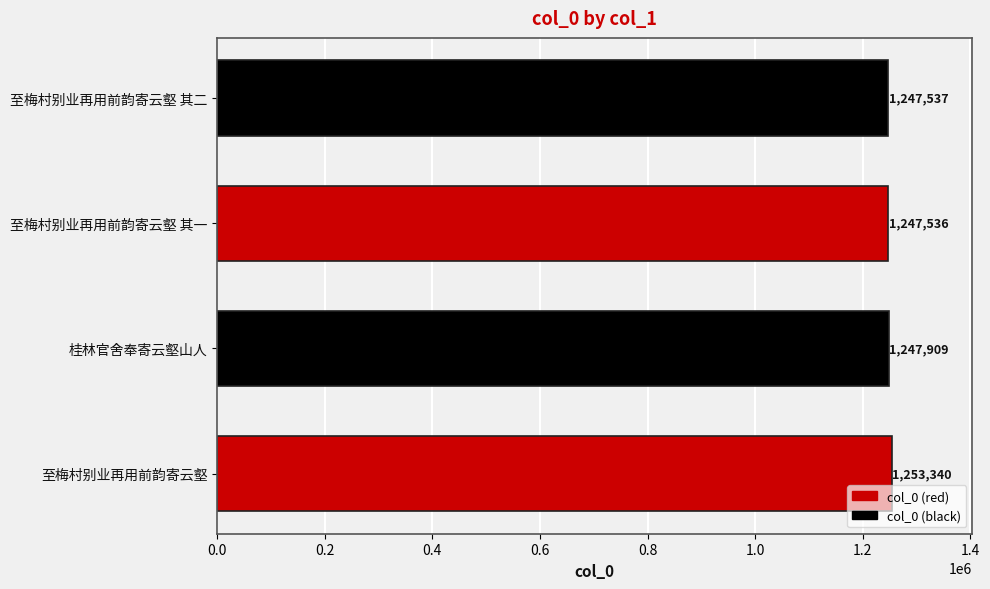

Is it true that the value at 至梅村别业再用前韵寄云壑 is 1972215?

False